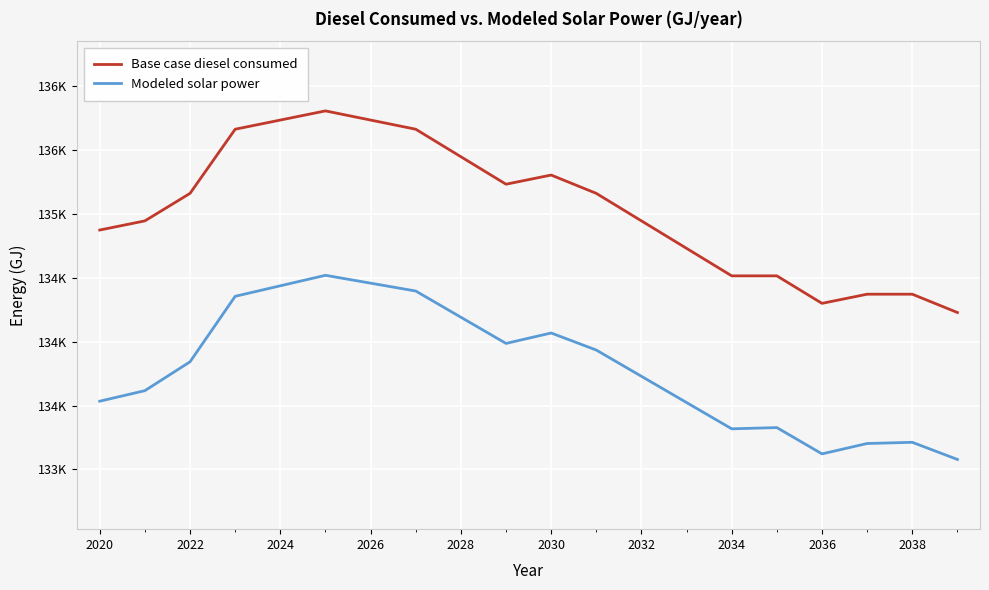

What is the difference between the second highest and second lowest values in the Modeled solar power series?

1337.0